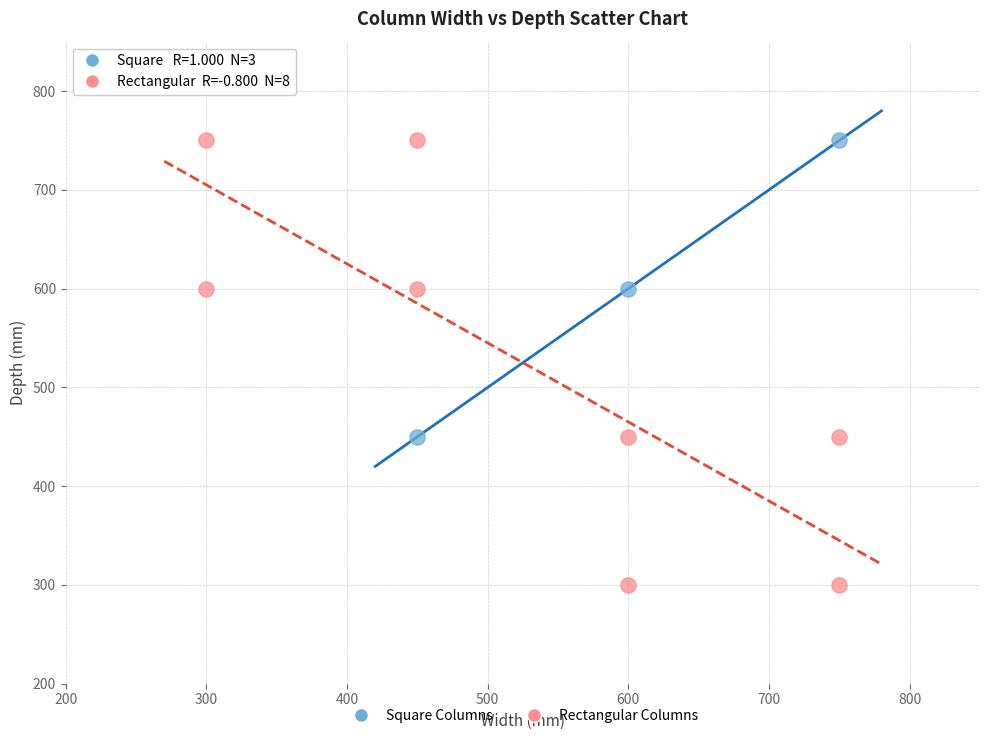

Which series reaches the minimum Y coordinate?

Rectangular Columns